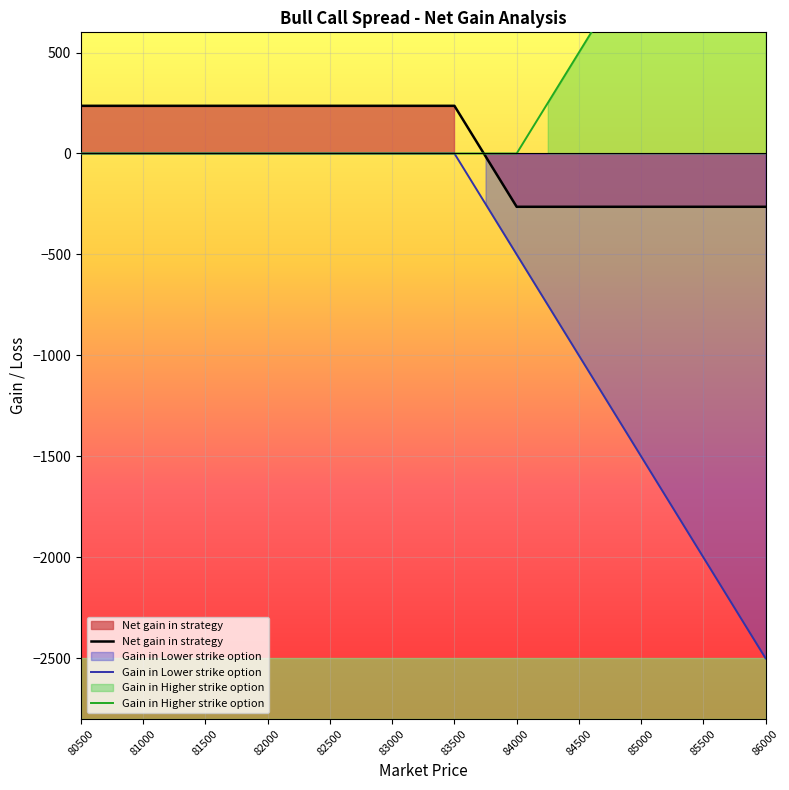

True or false: Gain in Lower strike option and Gain in Higher strike option cross at least once.

False